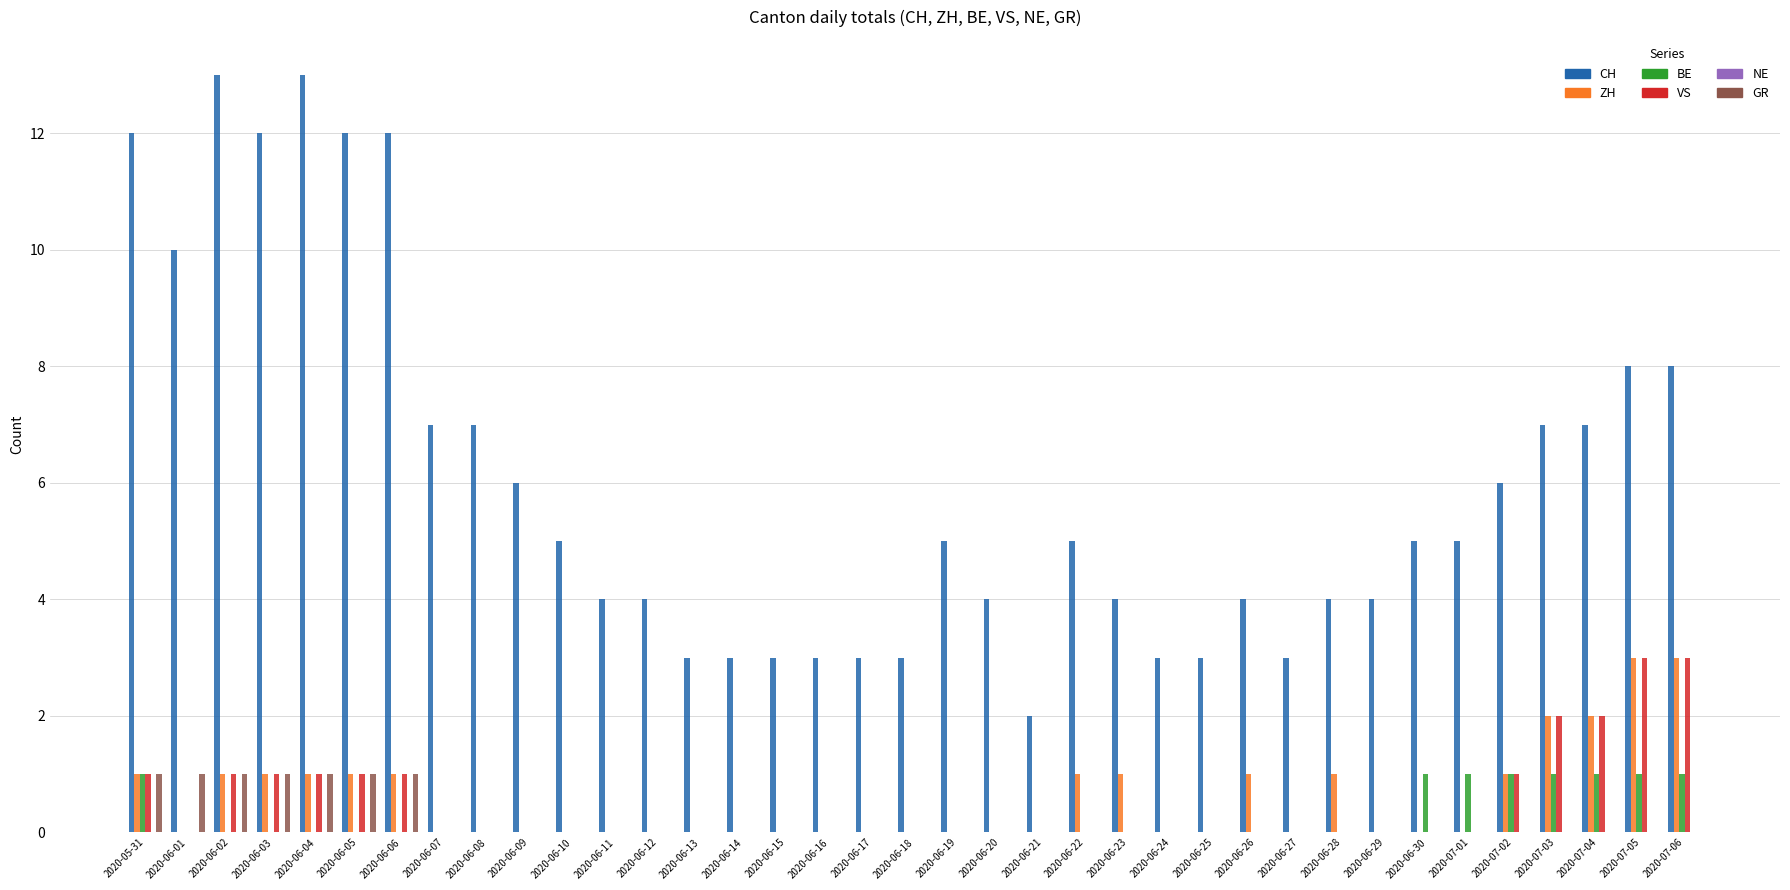

Which series changed the most between 2020-06-25 and 2020-06-30?

CH